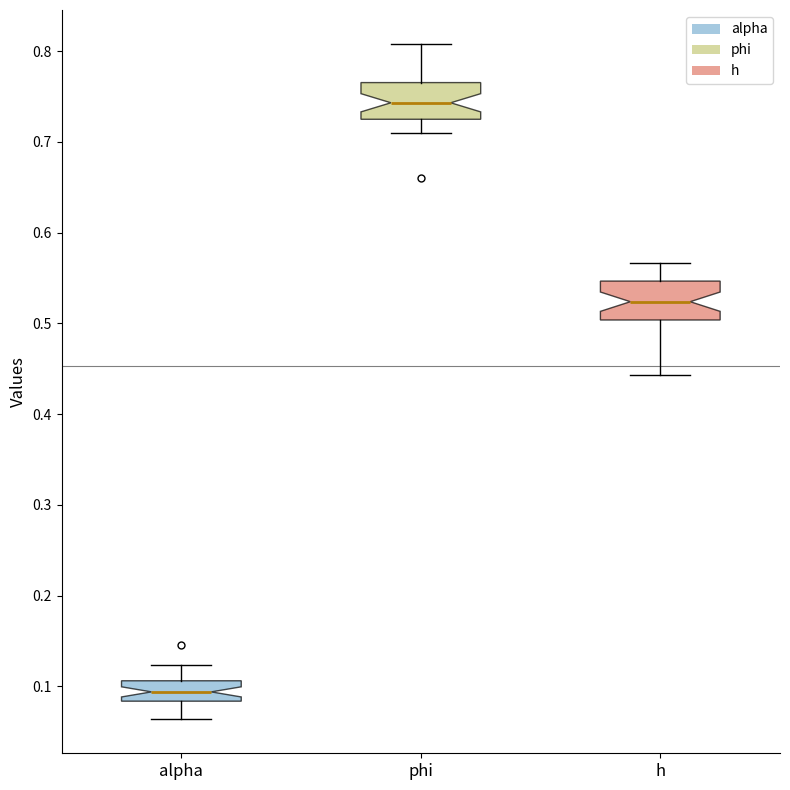

Reading left to right, transcribe this box plot: for each box, give where its median line is, the range the box spans, and where its two whiskers end, as read against the y-axis. The values are not printed on the chart, so give them approximately, as read against the axis.

alpha: median 0.09, box 0.08 to 0.11, whiskers 0.06 to 0.12
phi: median 0.74, box 0.72 to 0.77, whiskers 0.71 to 0.81
h: median 0.52, box 0.50 to 0.55, whiskers 0.44 to 0.57